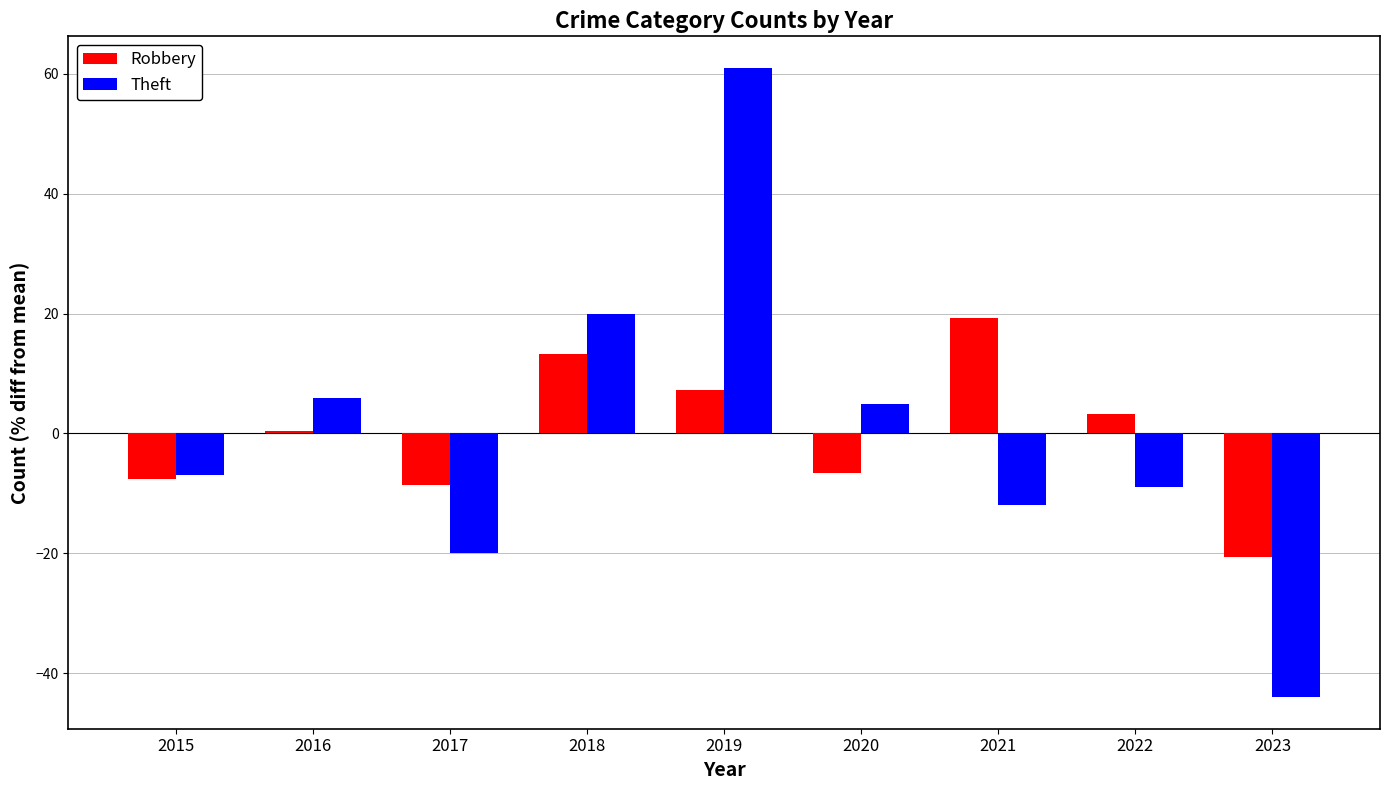

Where does the Theft series first go above -7?

2016